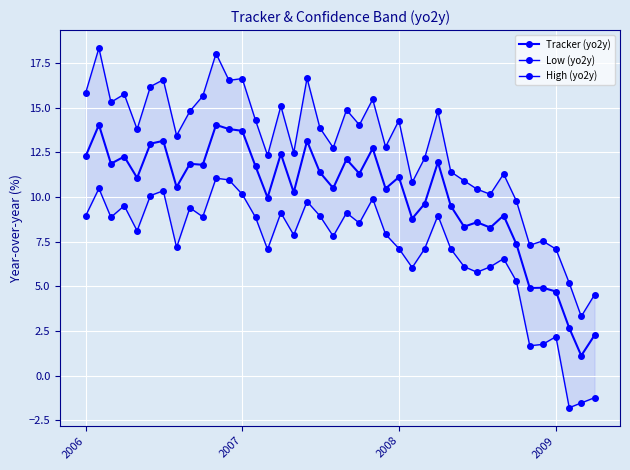

What is the difference between the maximum and second lowest values in the High (yo2y) series?

13.8